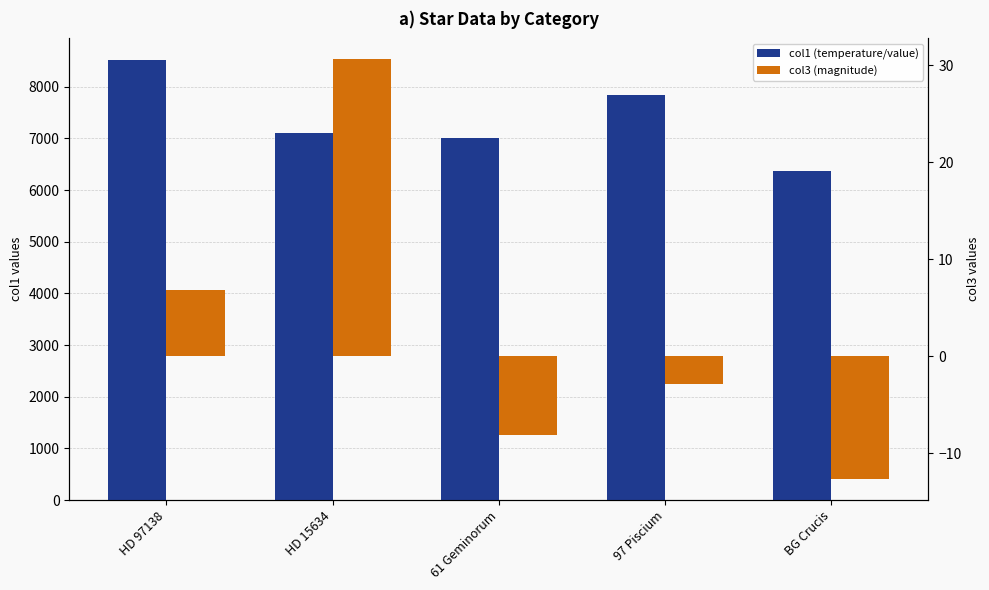

True or false: col1 (temperature/value) has a value of 7834.0 at 97 Piscium.

True